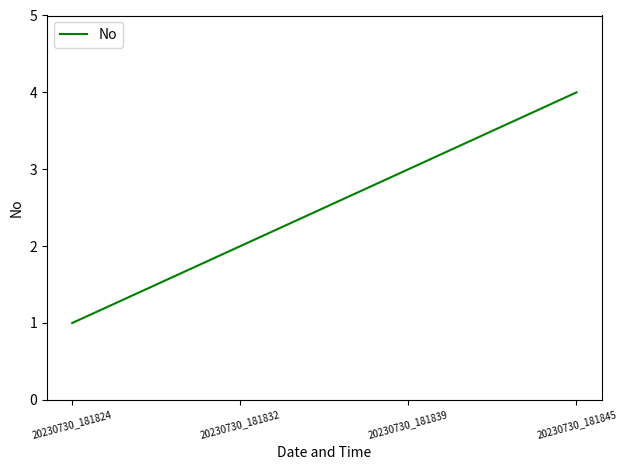

How many lines are shown in the chart?

1